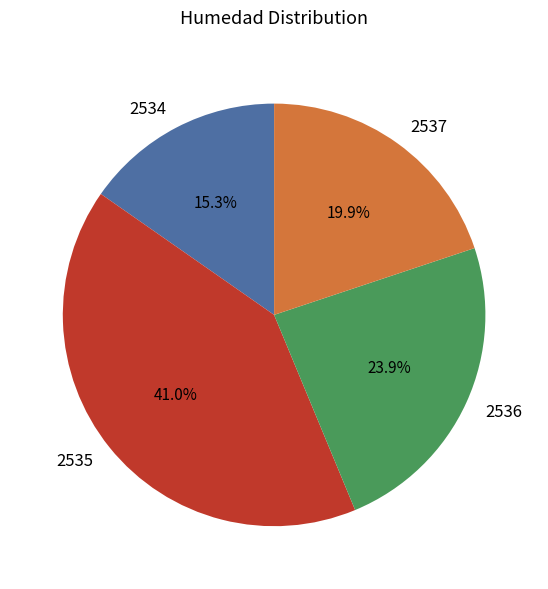

Is there a majority slice in this chart?

No